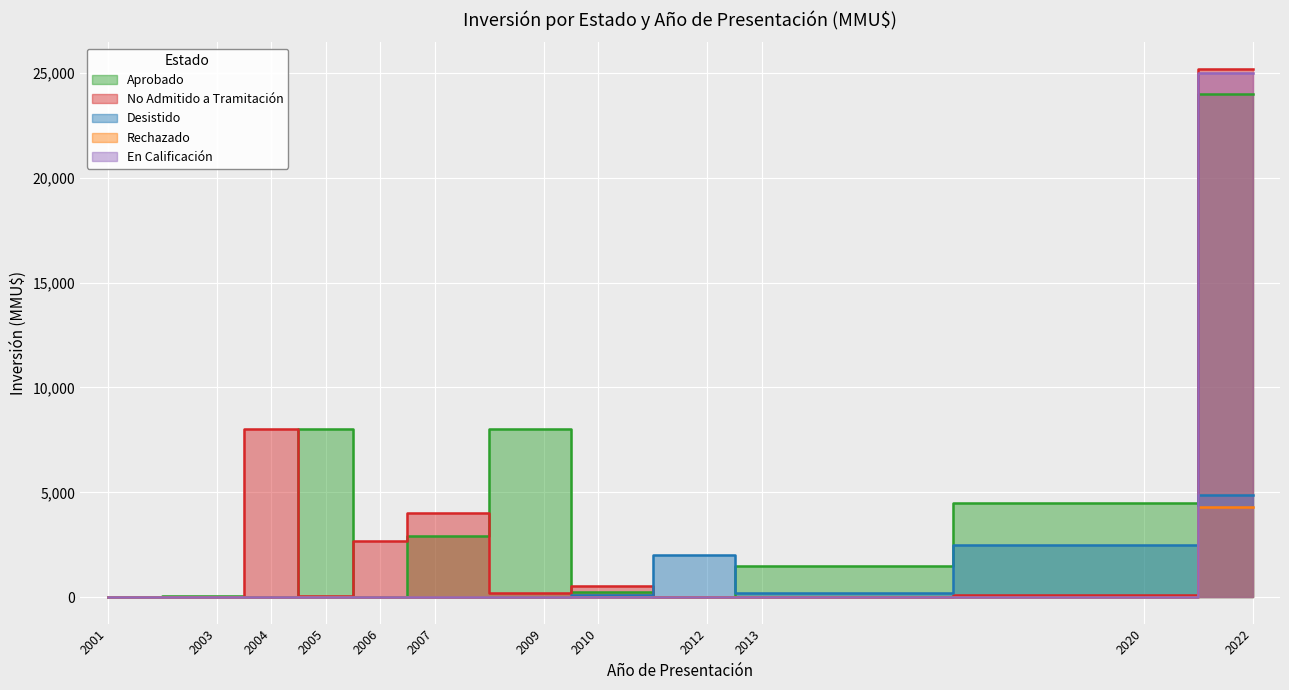

What is the sum of all Desistido values?

9662